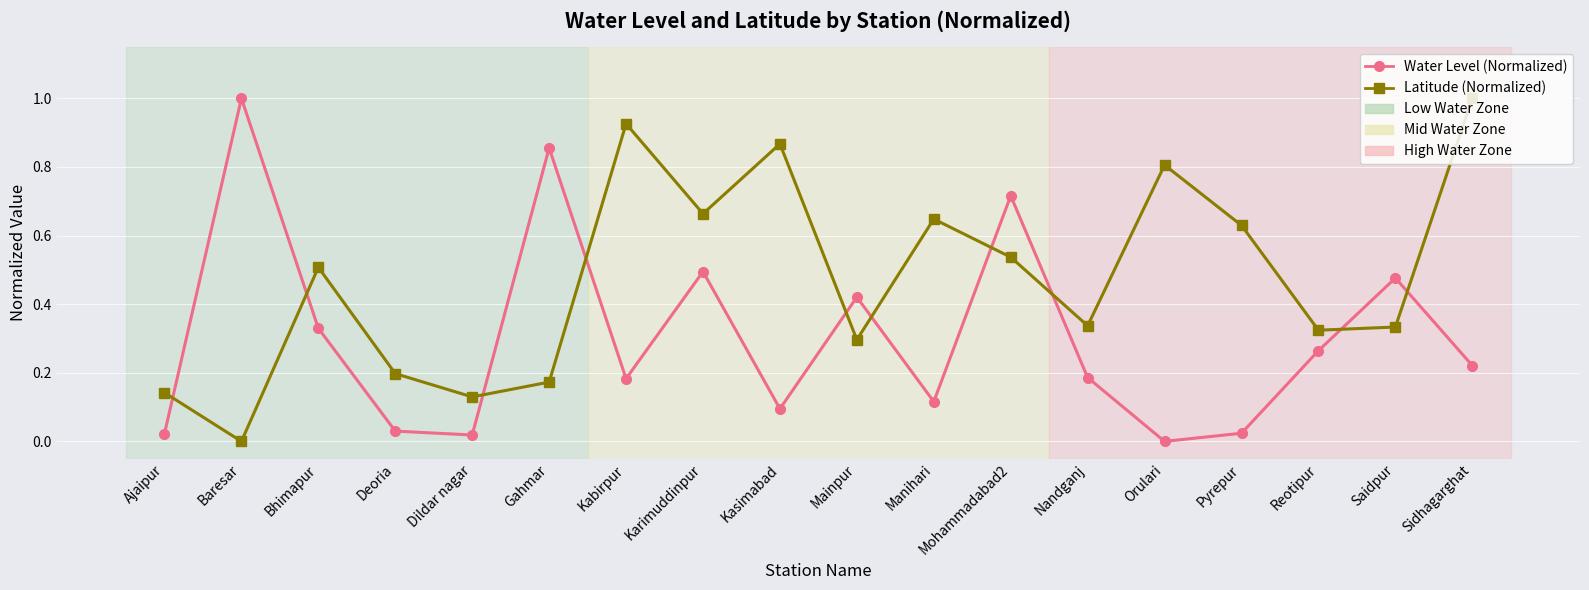

What is the difference between the Latitude (Normalized) values at Gahmar and Sidhagarghat?

0.8